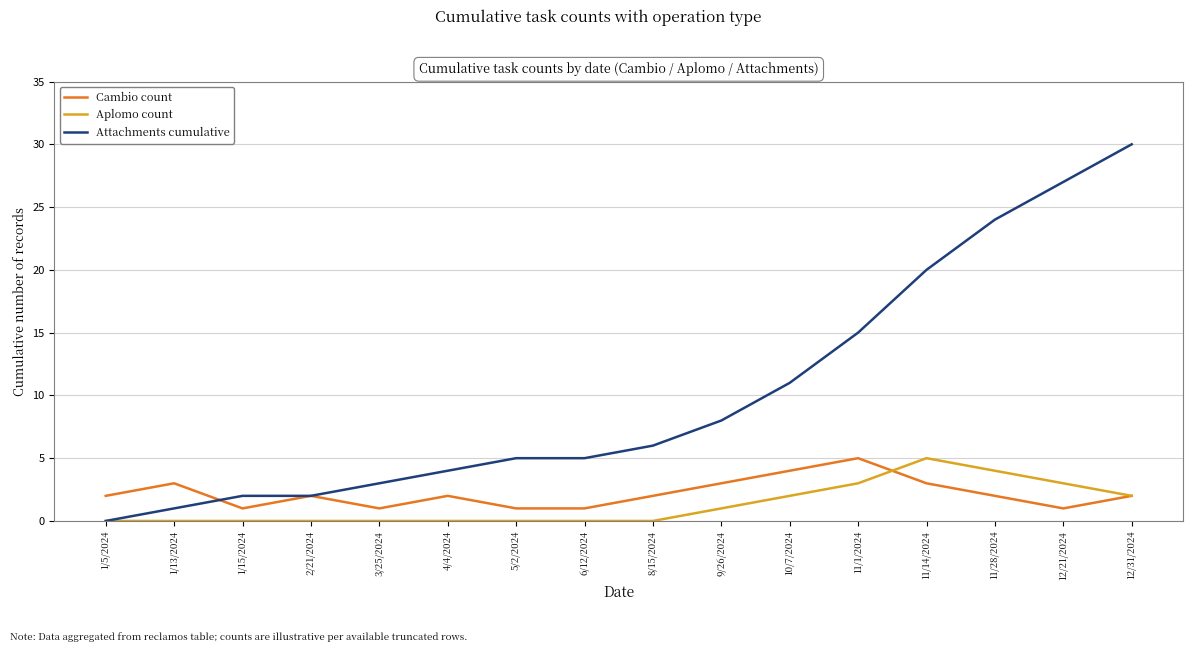

How many Aplomo count values are between 0 and 3?

14